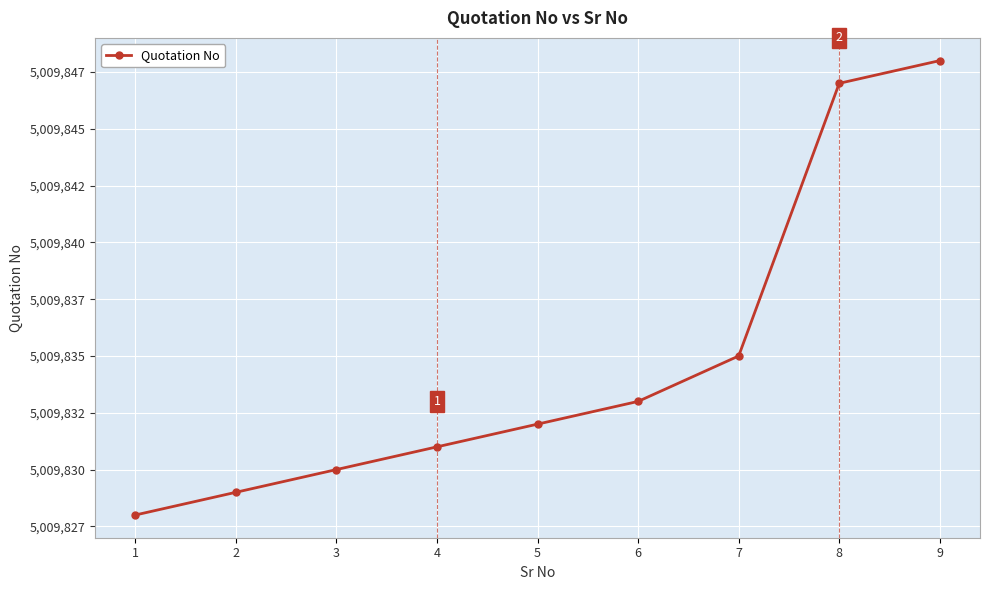

Is this an area chart (filled region under the line)?

No